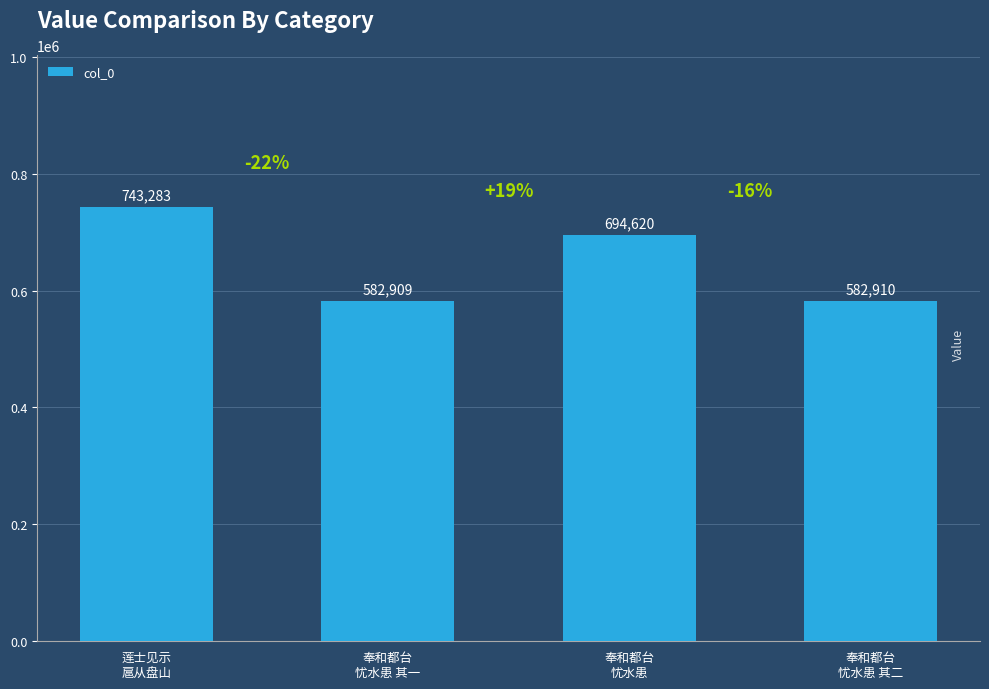

List the labels in order of value, smallest first.

奉和都台
忧水患 其一, 奉和都台
忧水患 其二, 奉和都台
忧水患, 莲士见示
扈从盘山